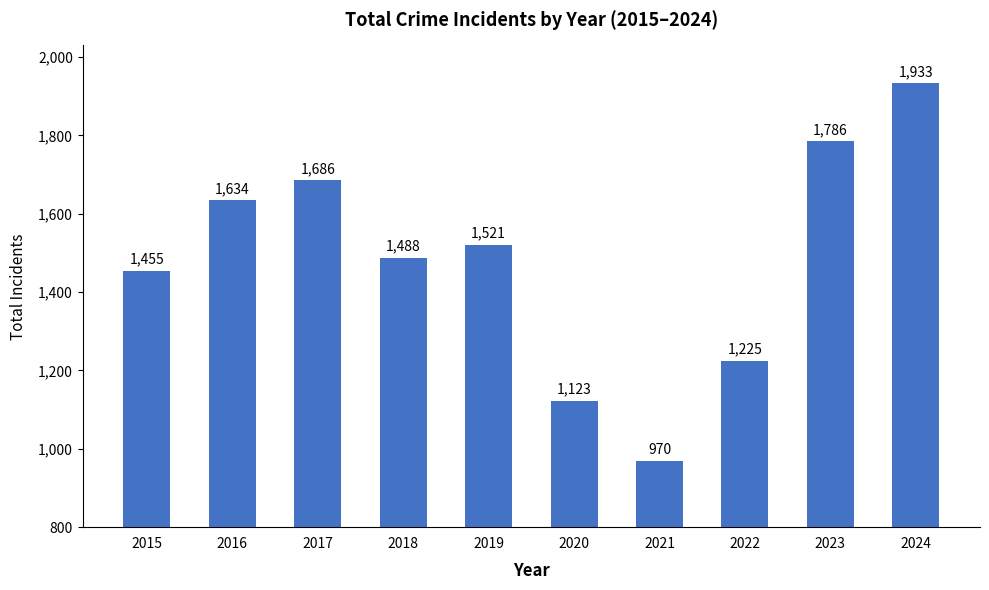

Reading left to right, list all the values displayed in this chart.

2015=1455	2016=1634	2017=1686	2018=1488	2019=1521	2020=1123	2021=970	2022=1225	2023=1786	2024=1933